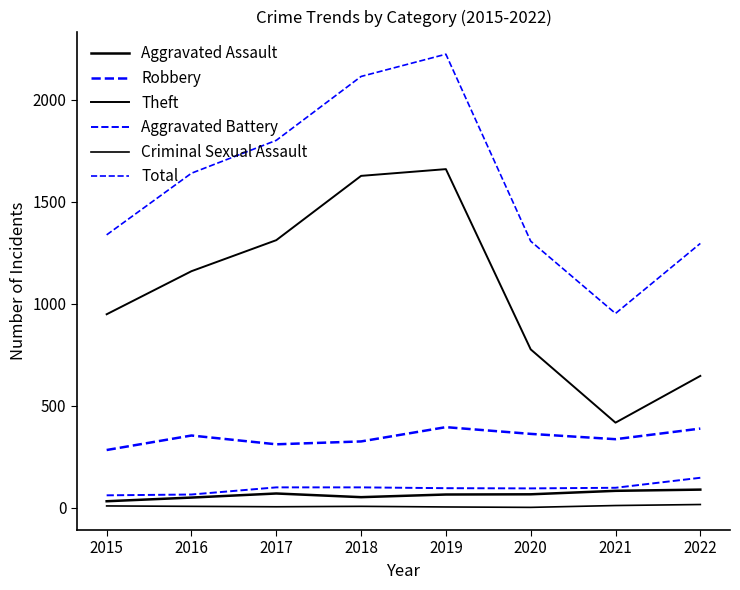

How many lines are shown in the chart?

6